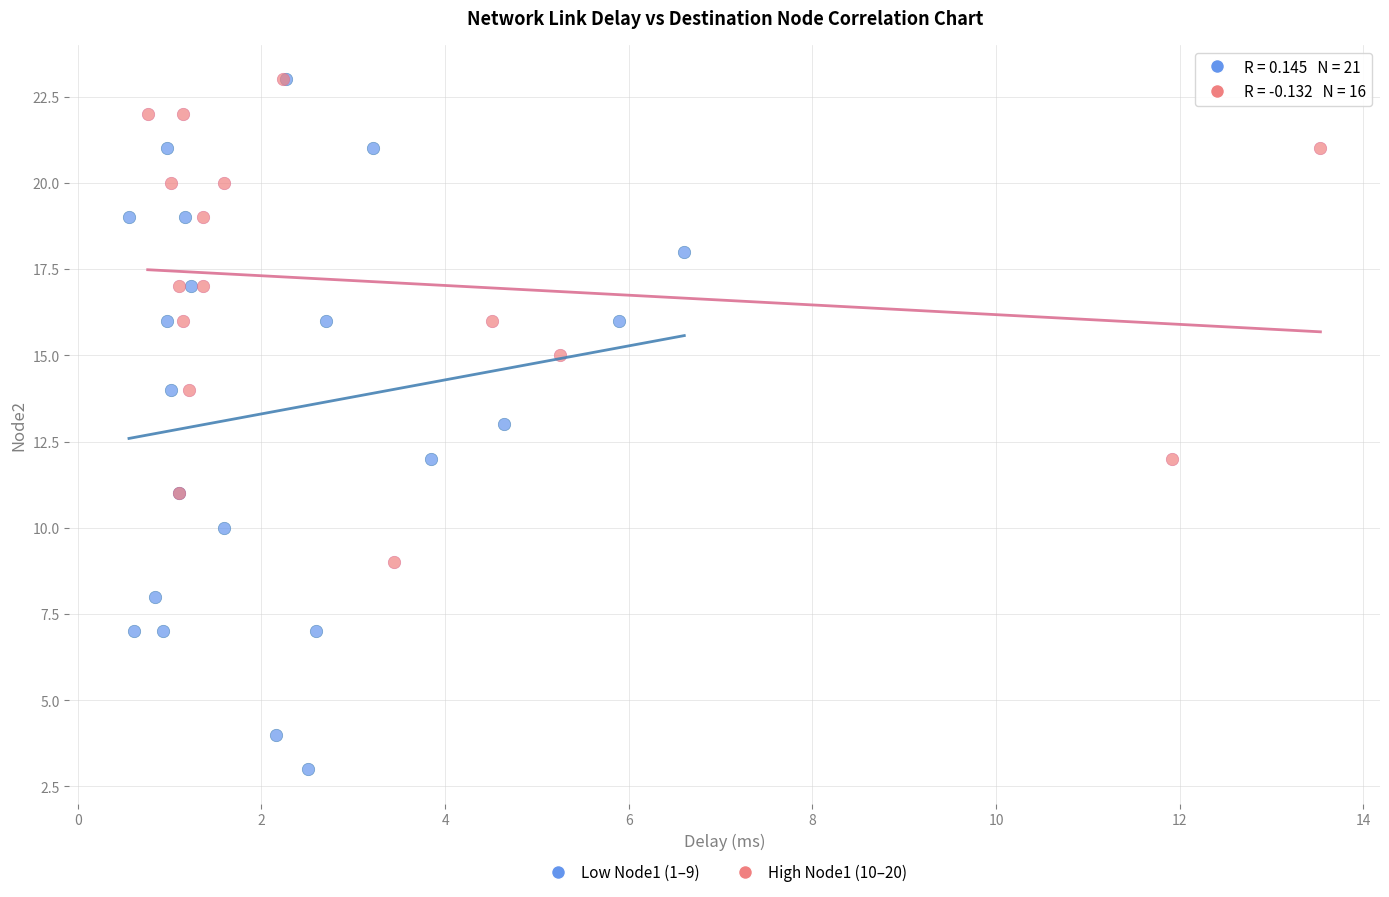

Which series contains the lowest Y value?

Low Node1 (1–9)